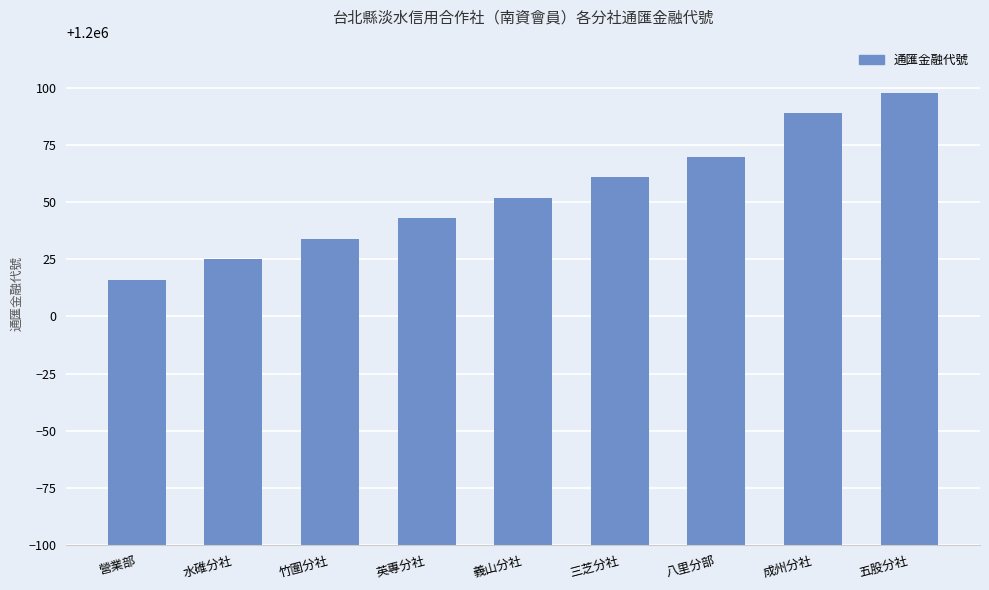

Reading left to right, list all the values displayed in this chart.

1200016	1200025	1200034	1200043	1200052	1200061	1200070	1200089	1200098